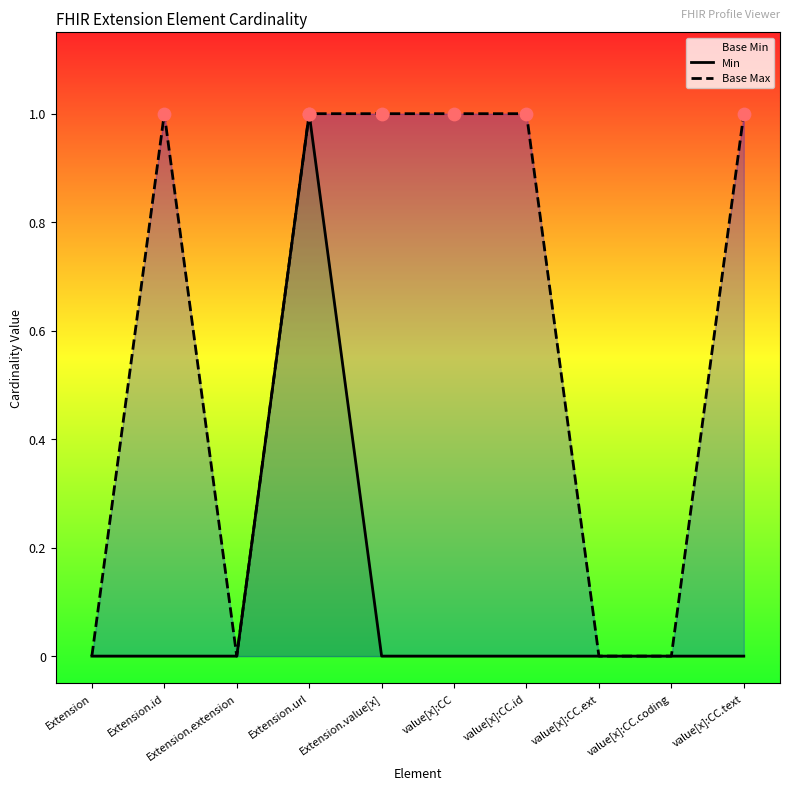

Which series contains the lowest Y value?

Min